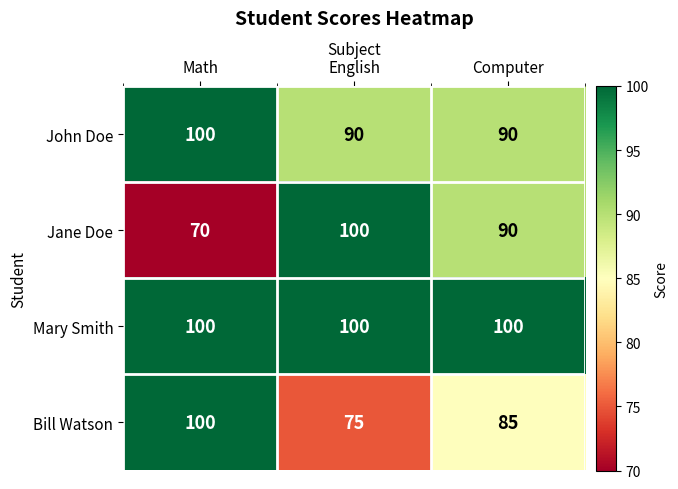

At which category is the sum across all series the highest?

Math